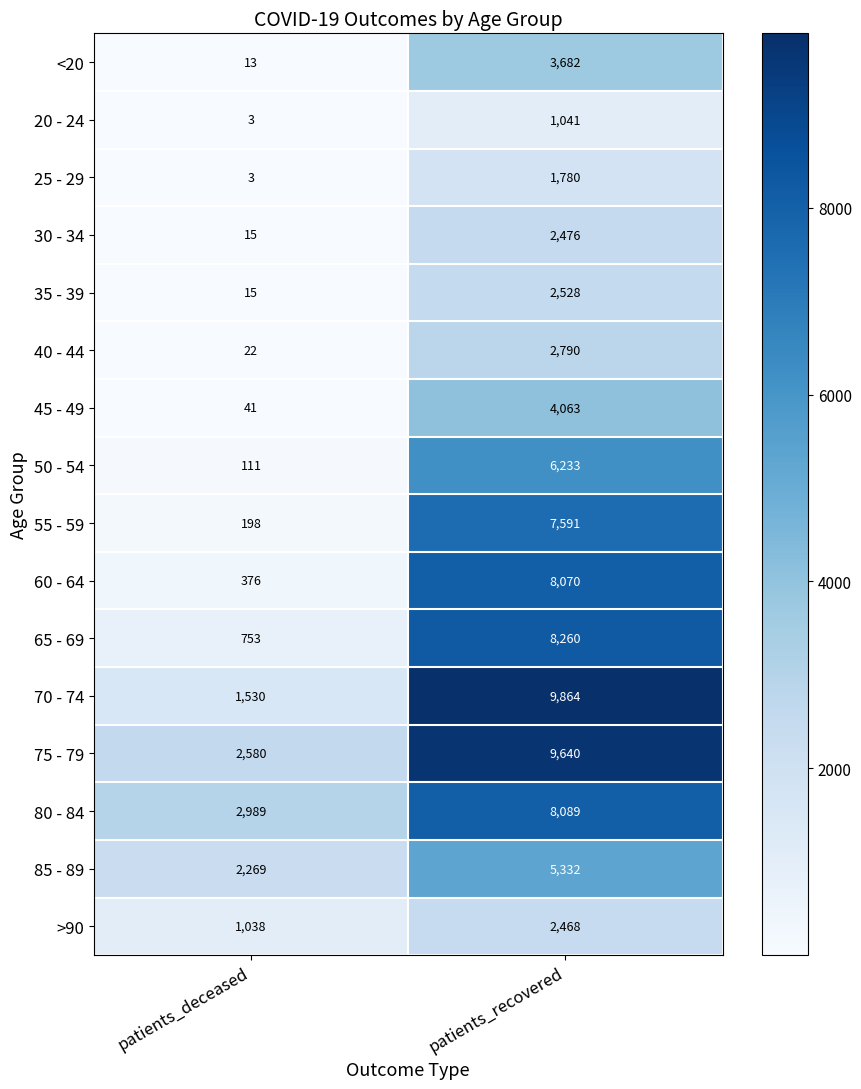

Read the 85 - 89 value at patients_recovered, to the nearest 10.

5330